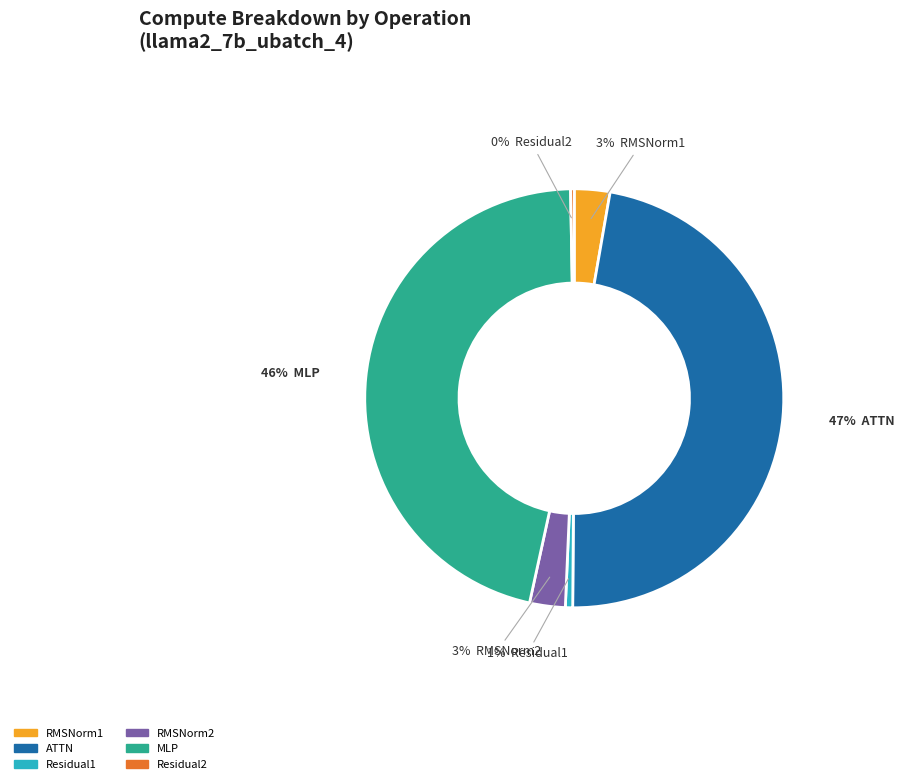

Which category has the biggest portion of the pie?

ATTN